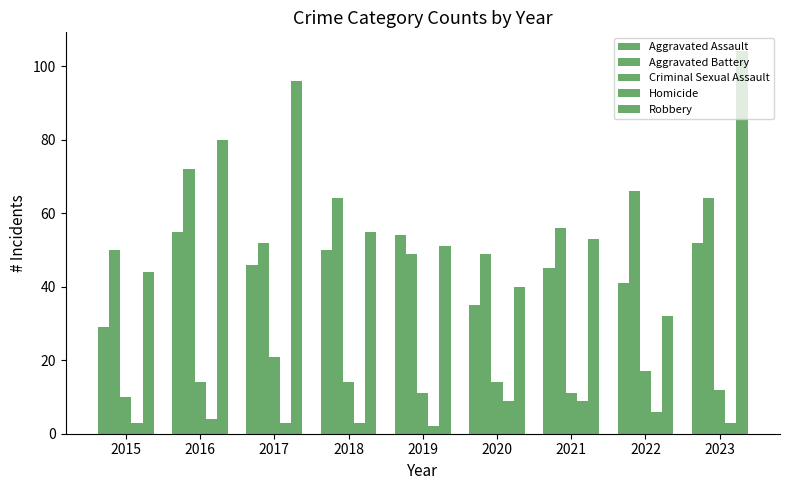

The Homicide series shows 5 at 2018. True or false?

False